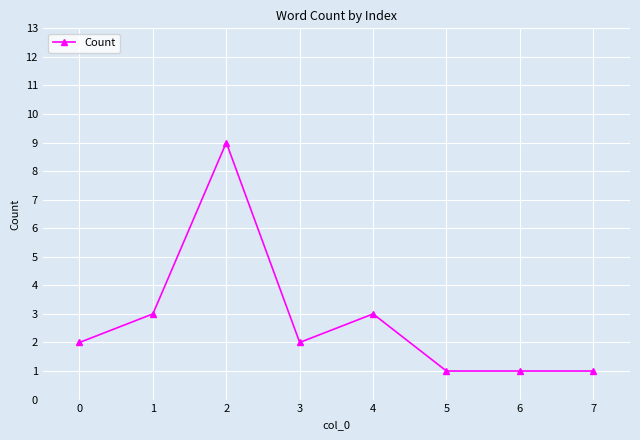

What is the value of the 7th point from the left?

1